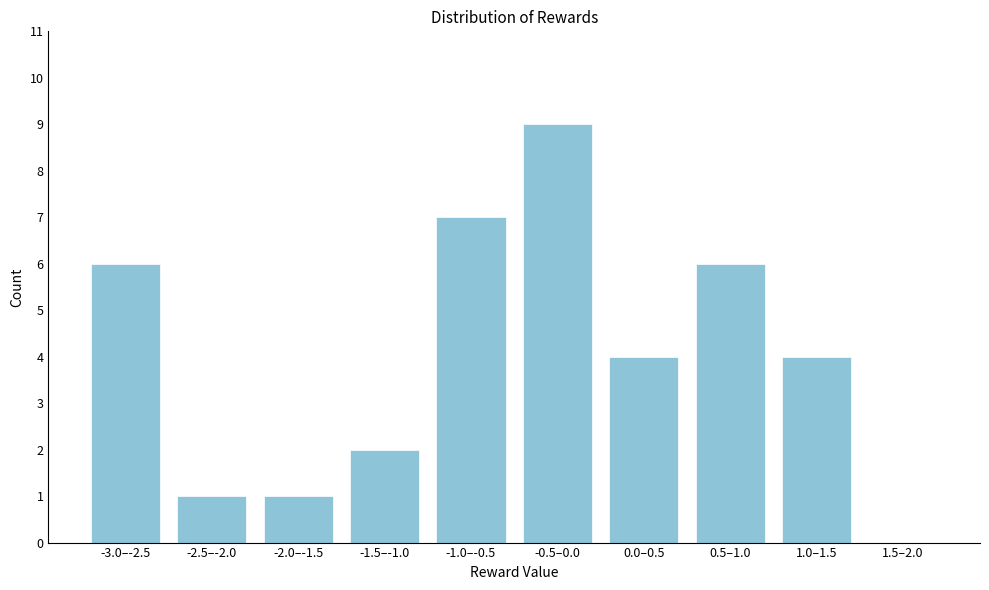

Reading left to right, list all the values displayed in this chart.

-3.0–-2.5=6	-2.5–-2.0=1	-2.0–-1.5=1	-1.5–-1.0=2	-1.0–-0.5=7	-0.5–0.0=9	0.0–0.5=4	0.5–1.0=6	1.0–1.5=4	1.5–2.0=0